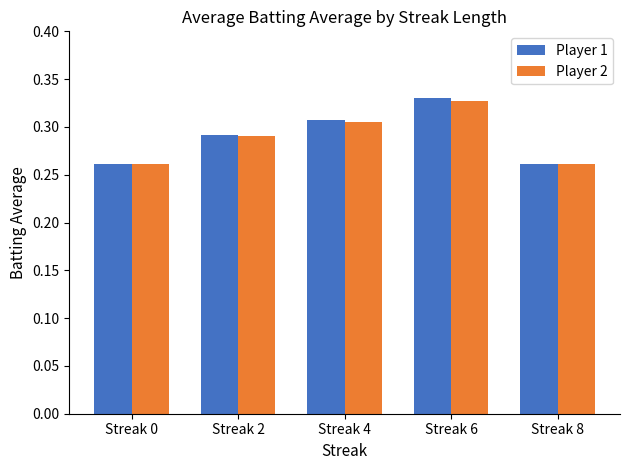

Are the bars horizontal?

No